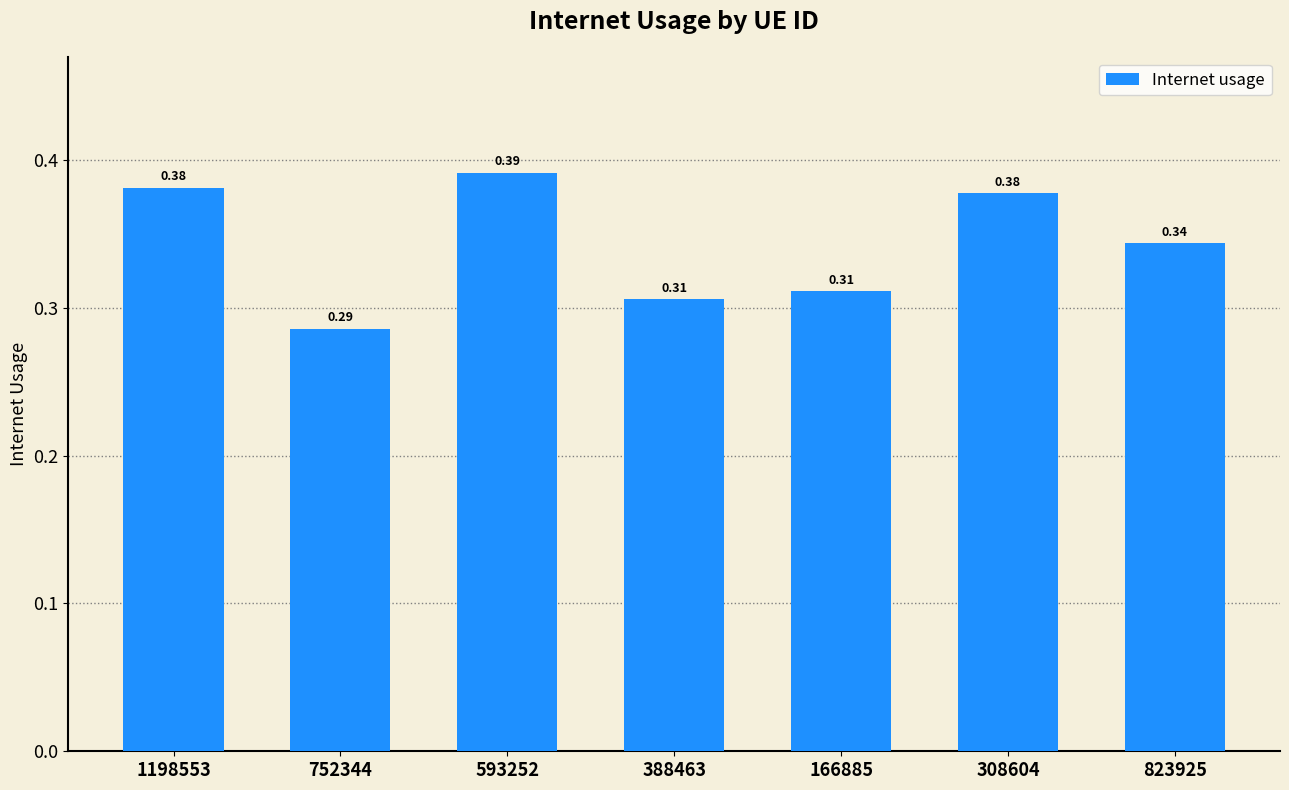

How many distinct data groups are displayed?

1